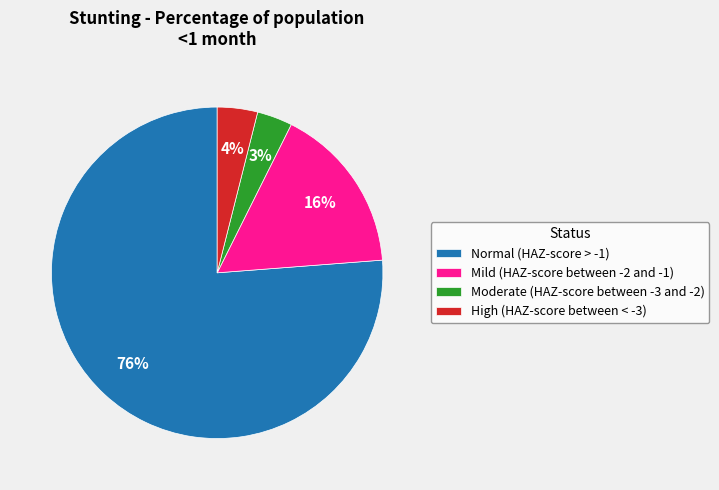

To the nearest percent, what is the combined percentage of Normal (HAZ-score > -1) and Mild (HAZ-score between -2 and -1)?

93%